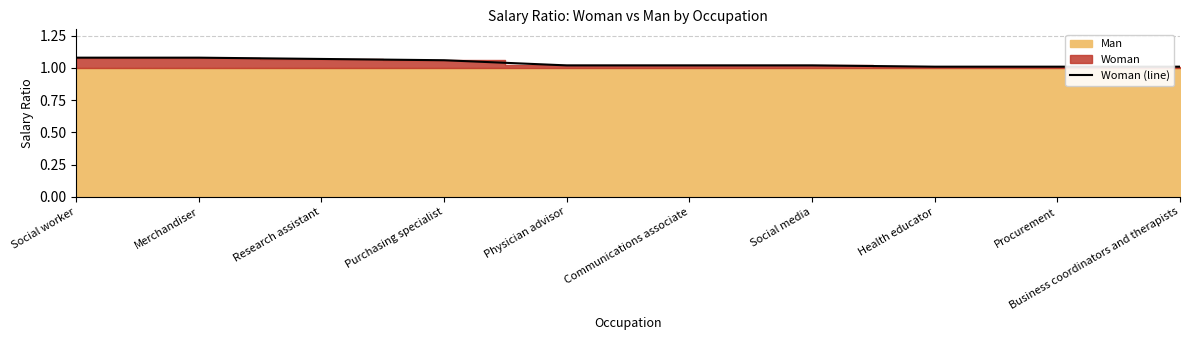

What is the change in value from Social worker to Procurement?

-0.1